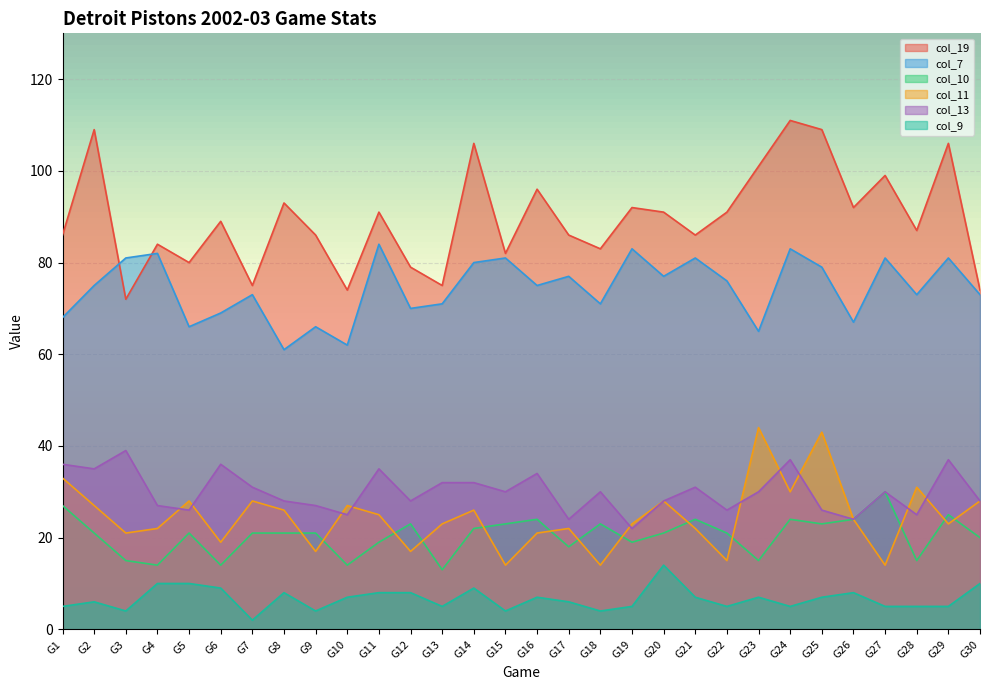

How many series are shown in this chart?

6